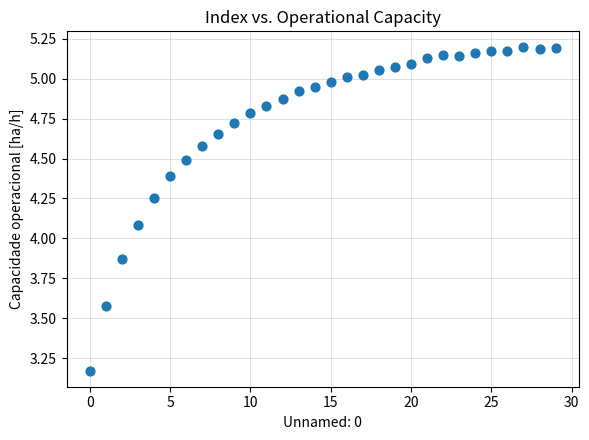

What is the range of Y values (max minus min)?

2.0